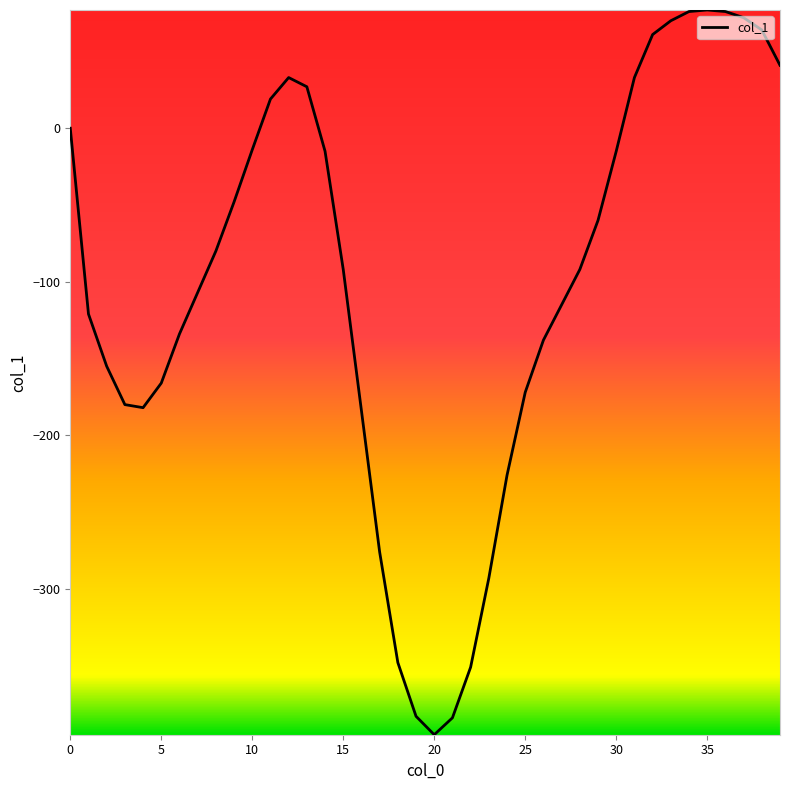

What is the minimum value shown in the chart?

-395